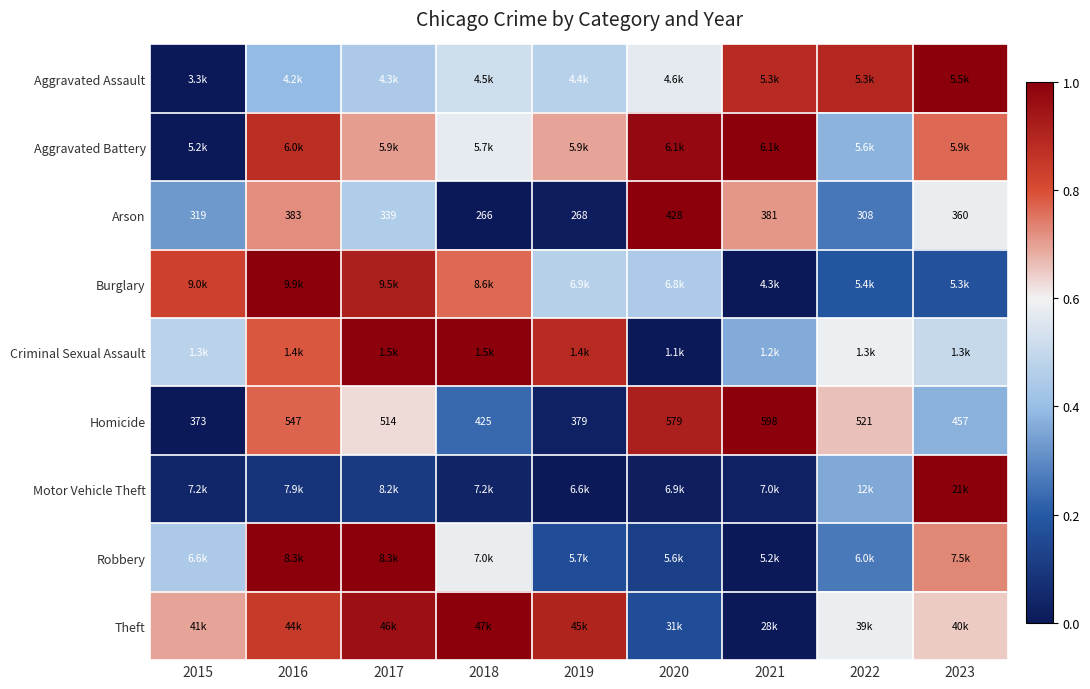

At how many categories does at least one series exceed 0?

9